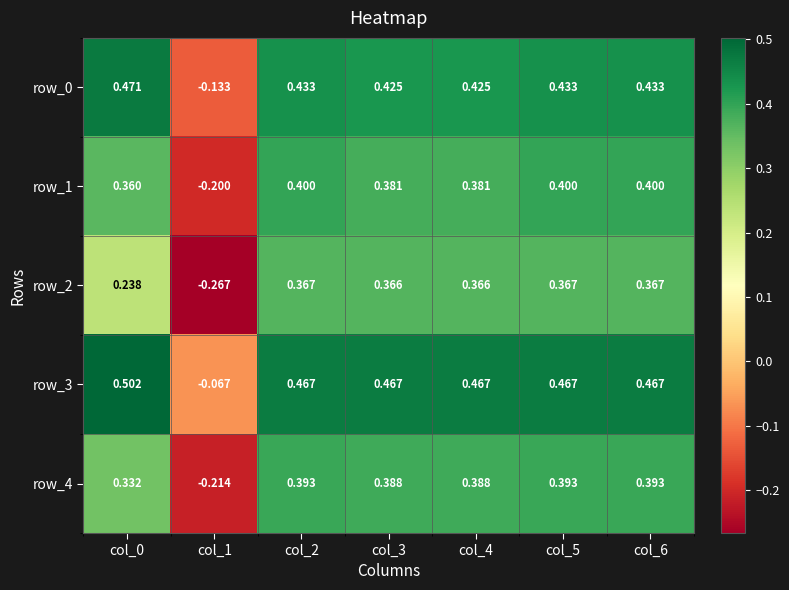

Is it true that row_2 equals 0.2 at col_3?

False